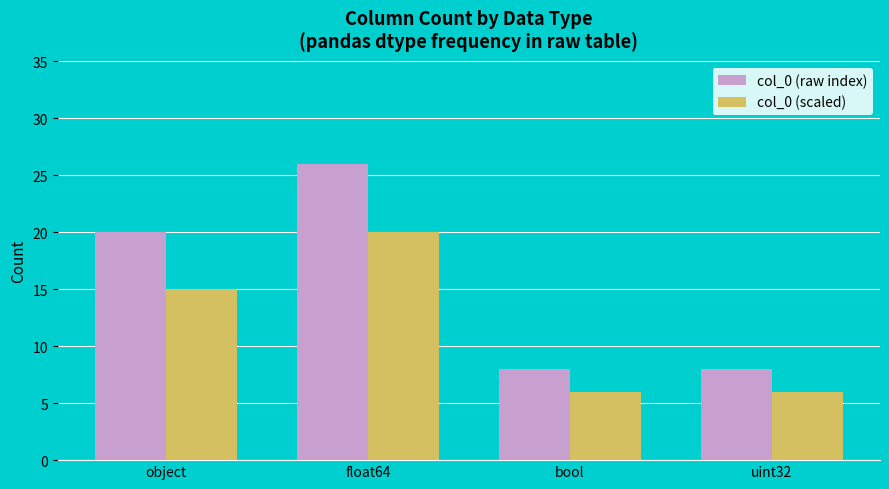

At which category is the sum across all series the highest?

float64